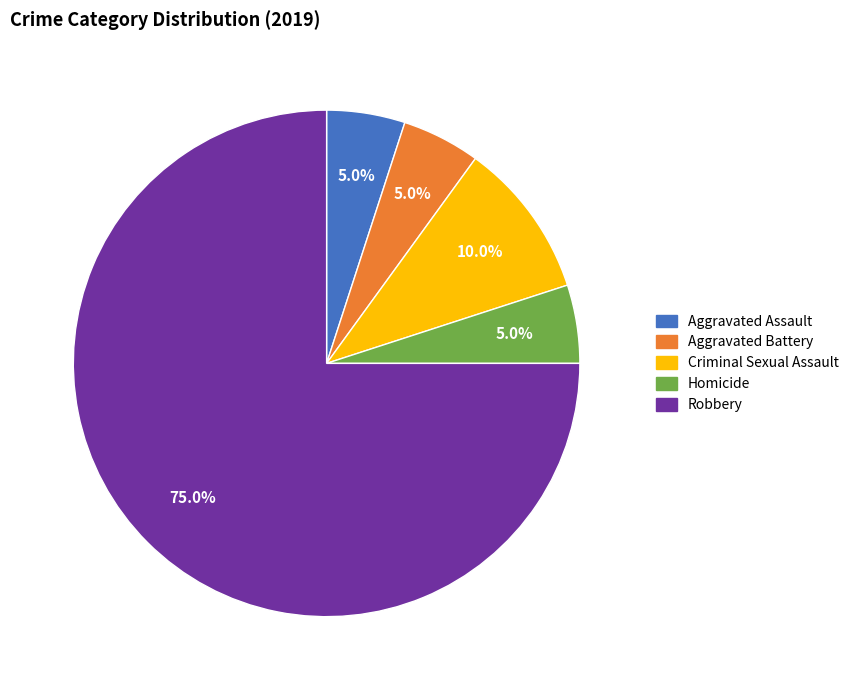

To the nearest percent, what is the difference between the largest and smallest slice percentages?

70%